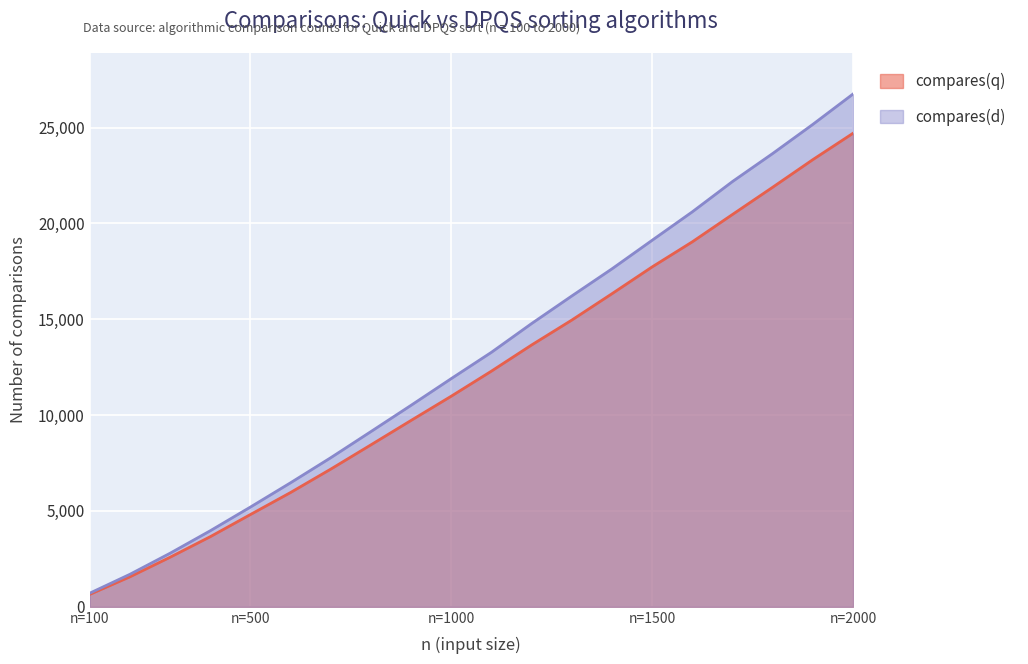

What is the greatest value displayed?

26750.3